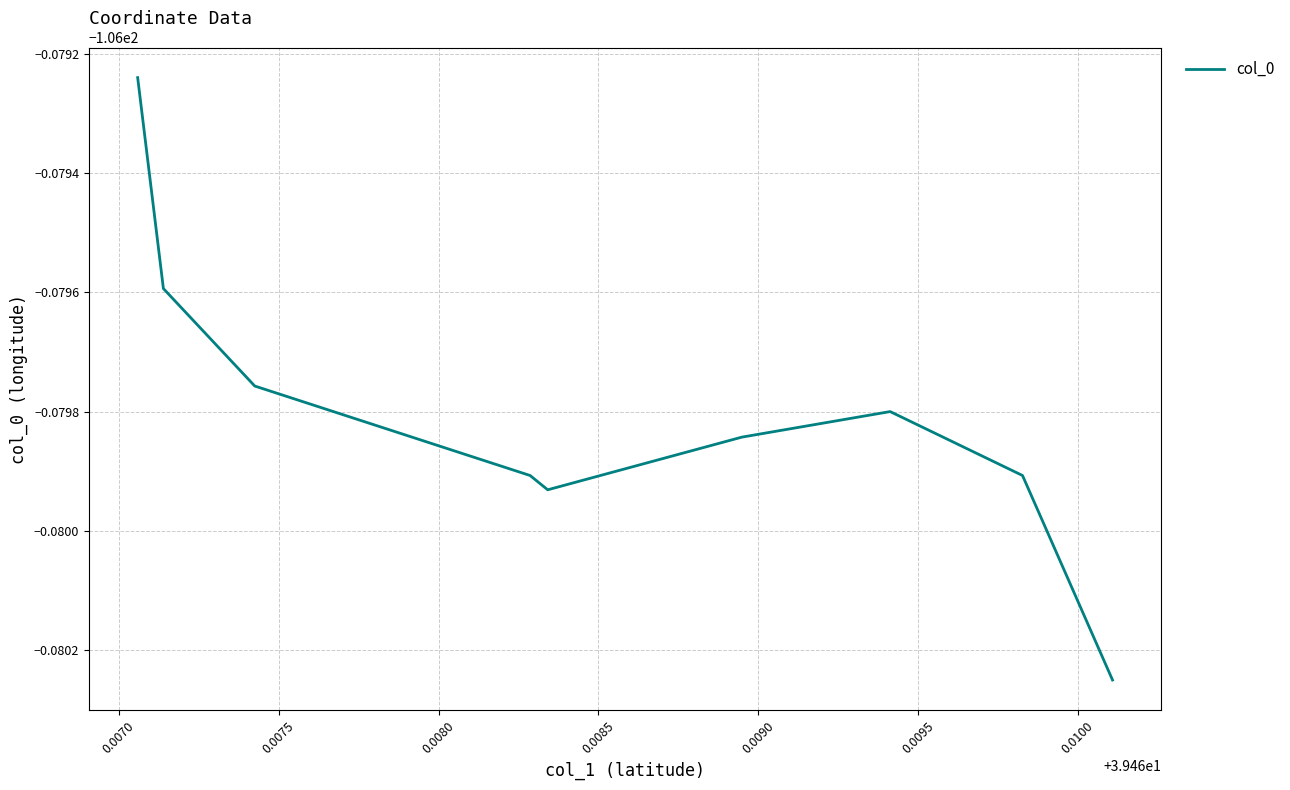

What is the maximum value shown in the chart?

-106.1